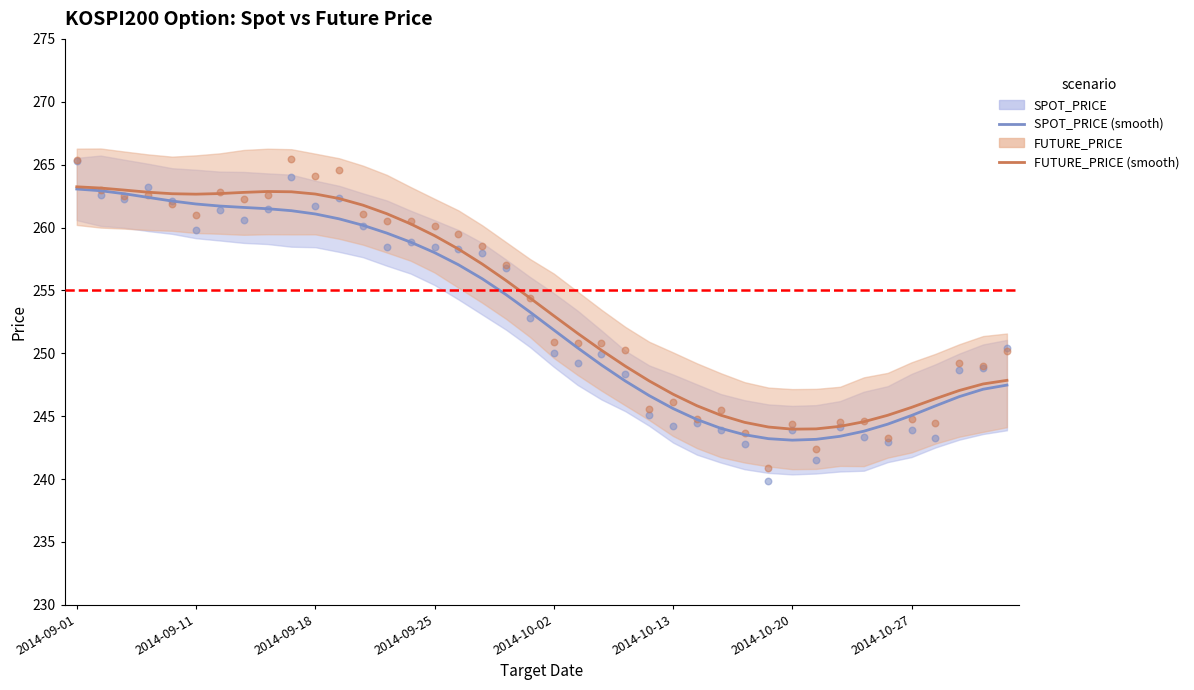

Which series reaches the maximum Y coordinate?

FUTURE_PRICE